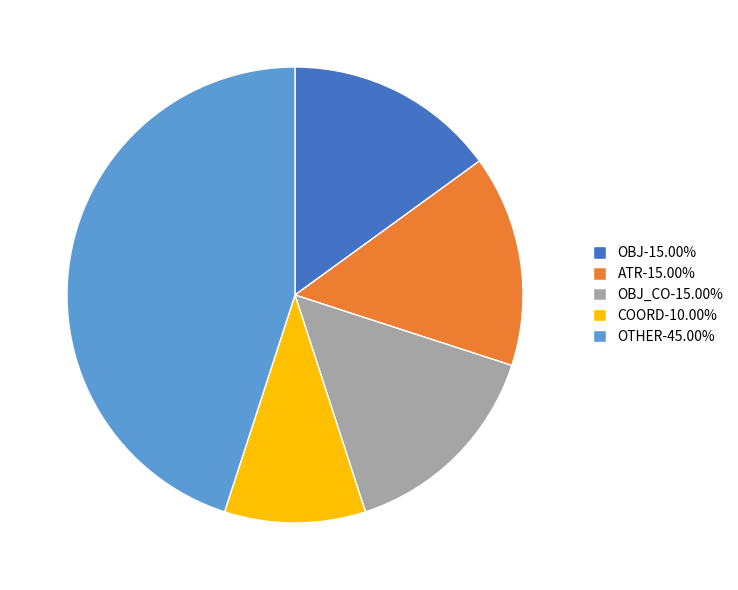

Does any single category account for the majority?

No